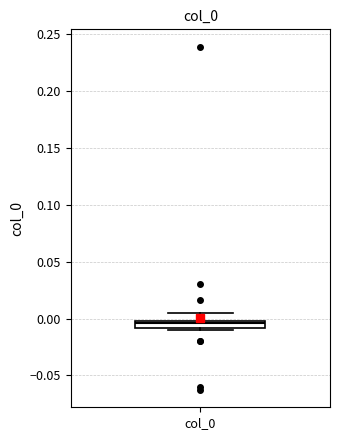

Where does the upper whisker of the box for col_0 end on the y-axis? The values are not printed on the chart, so give them approximately, as read against the axis.

0.005